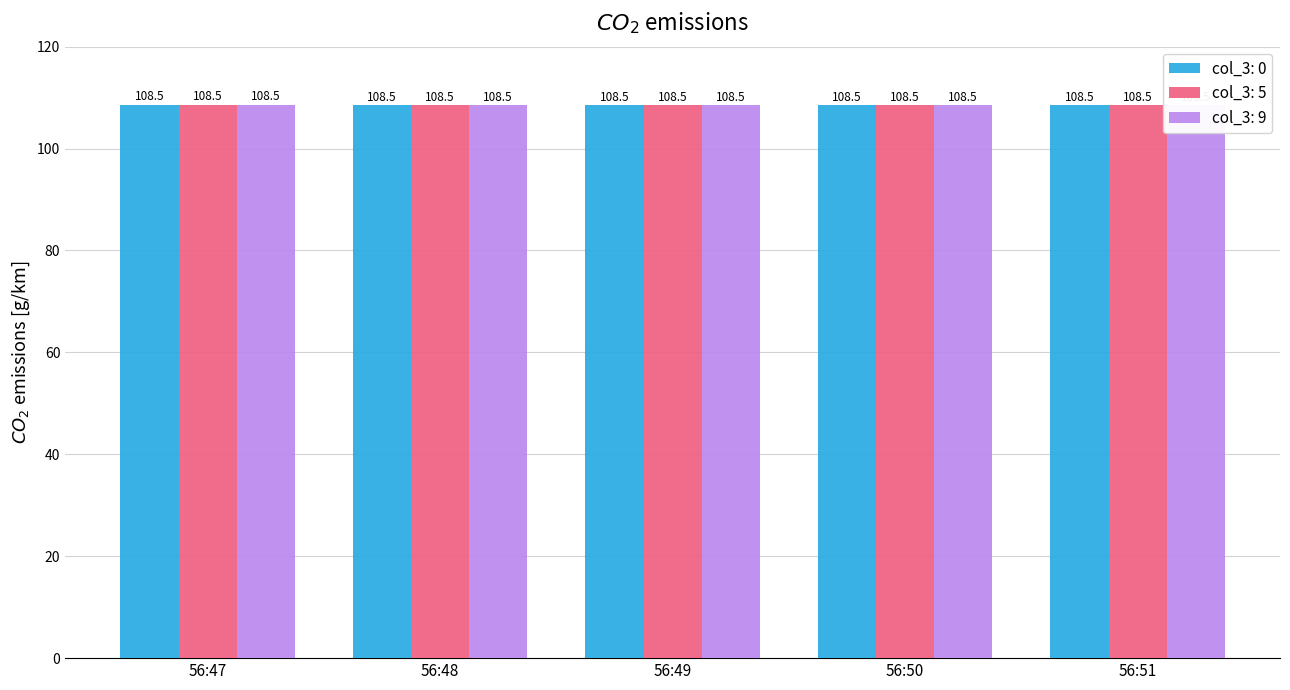

How many distinct data groups are displayed?

3